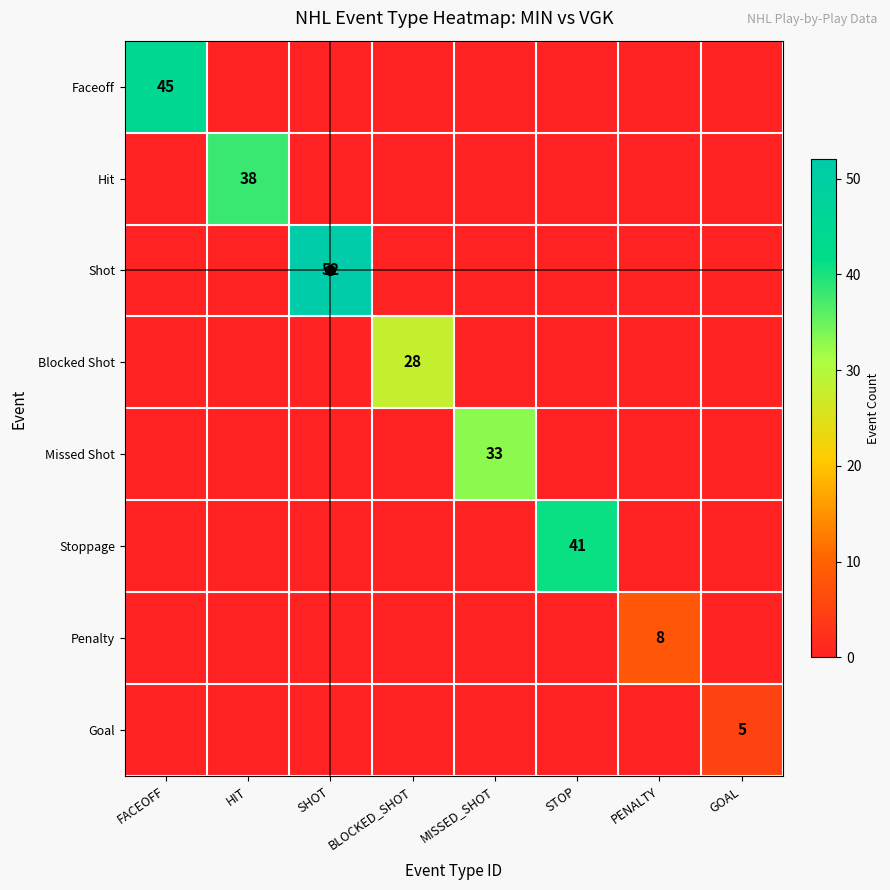

The Blocked Shot series shows 12 at MISSED_SHOT. True or false?

False